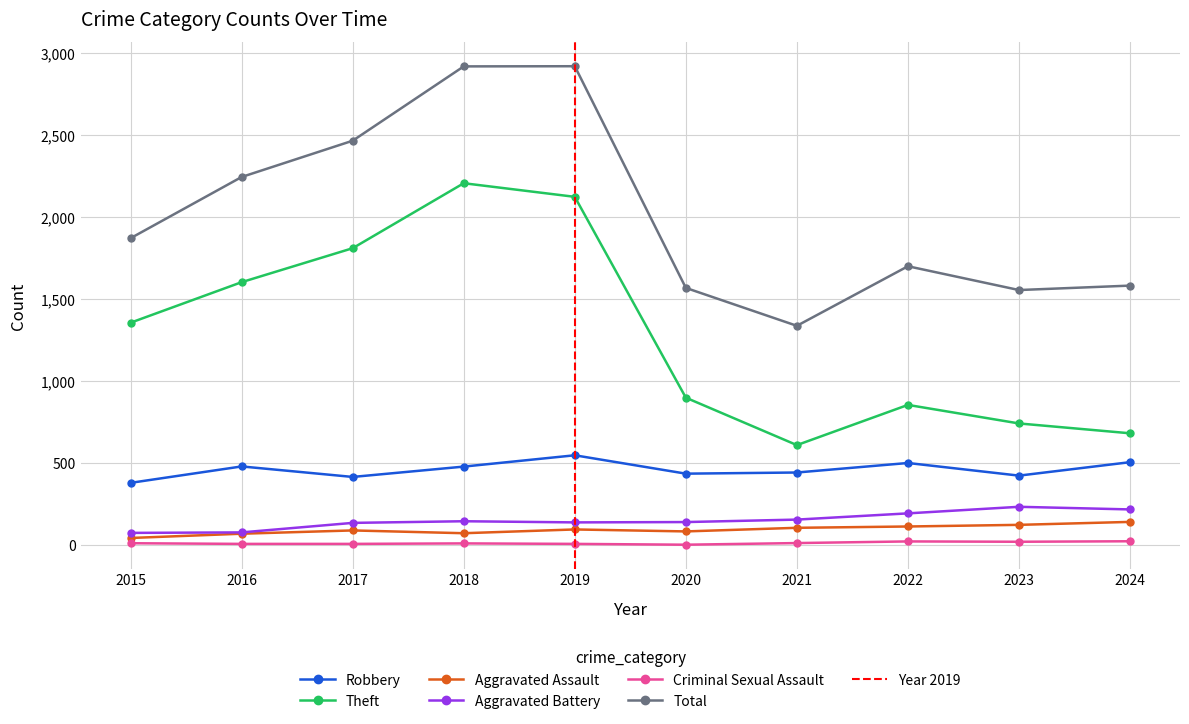

What is the value of the Aggravated Battery point at the 4th from the left?

146